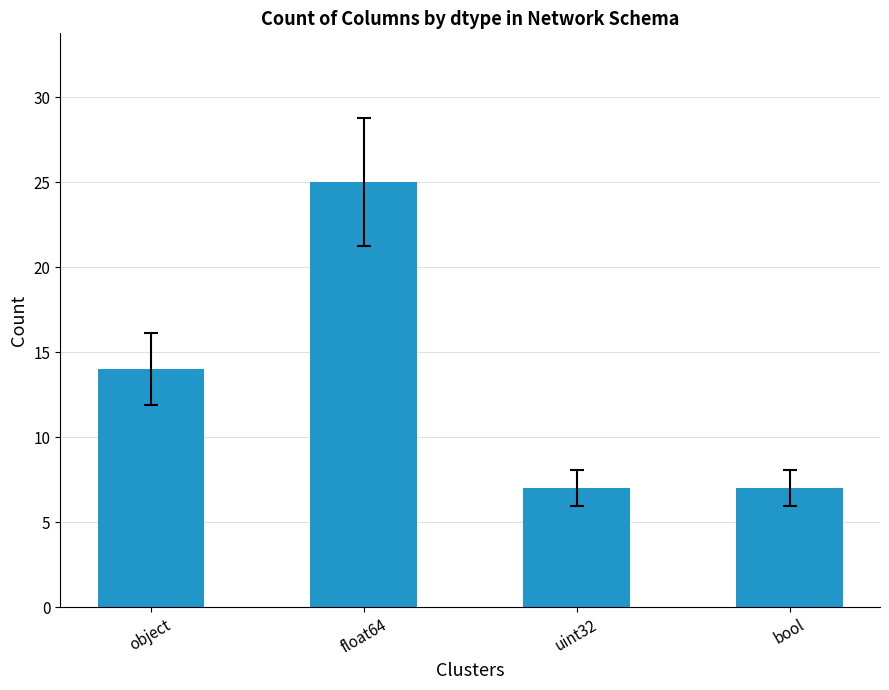

How many values are between 7 and 25?

4